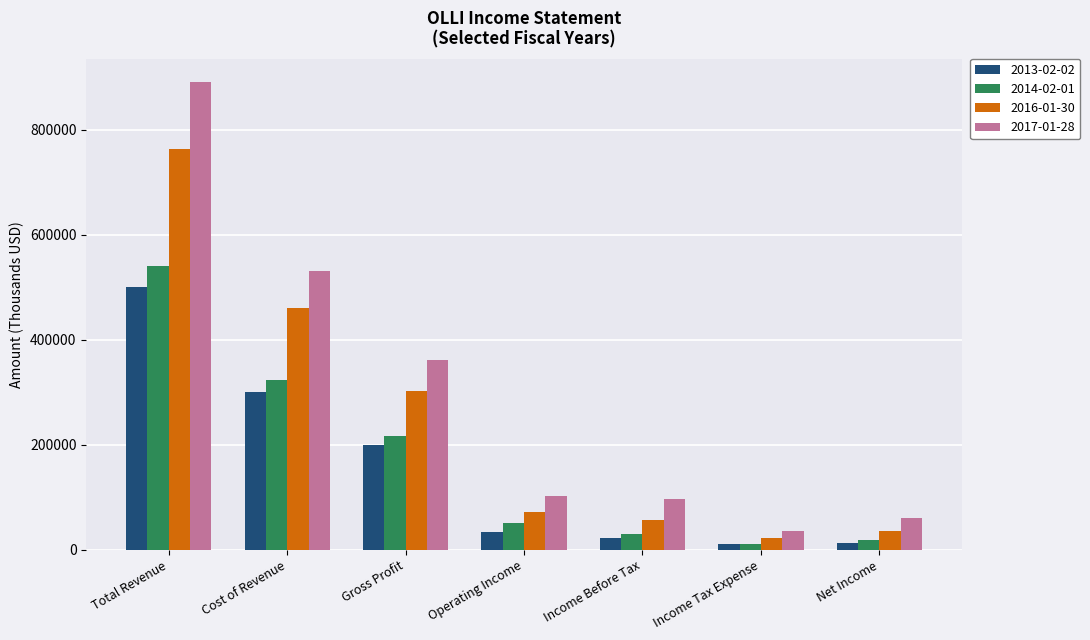

How many values in the 2014-02-01 series are below 50200?

3